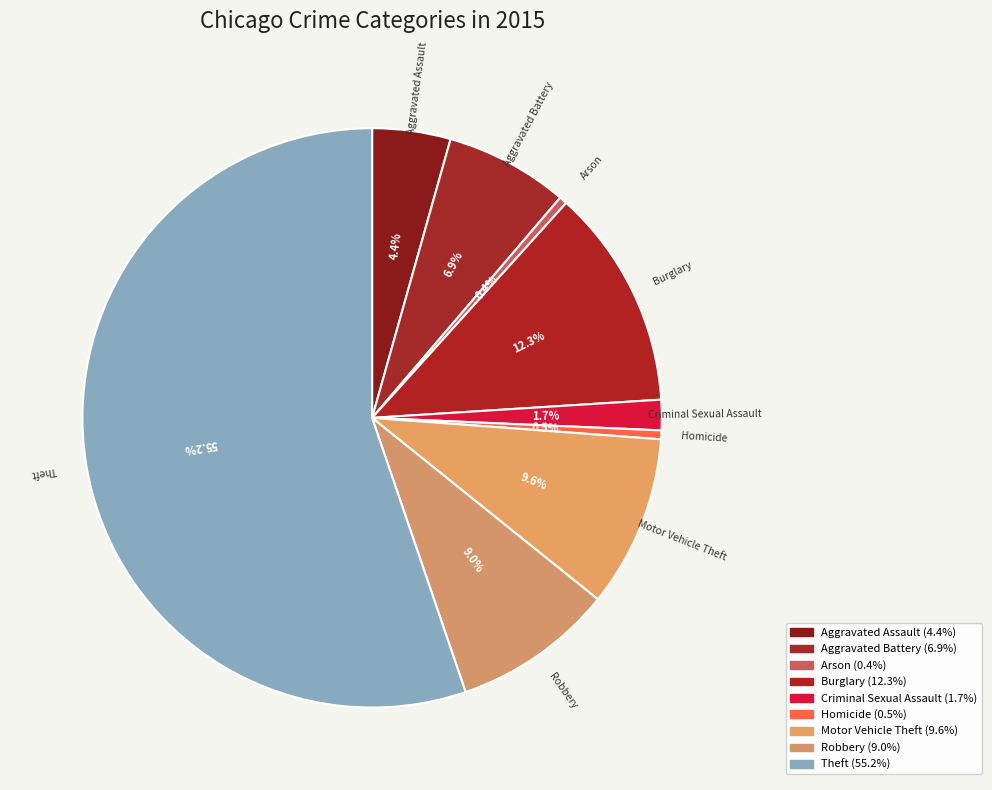

How many segments does this pie chart have?

9